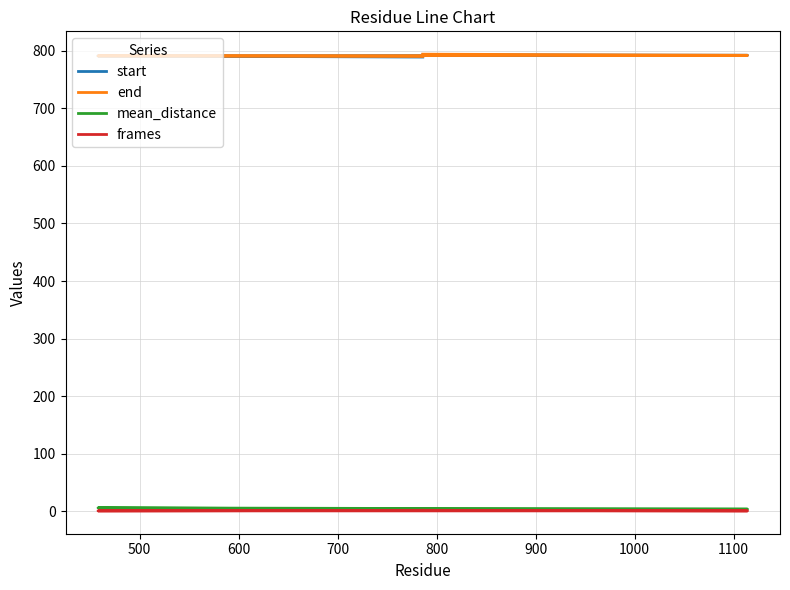

True or false: mean_distance has a value of 6.3 at 500.

True